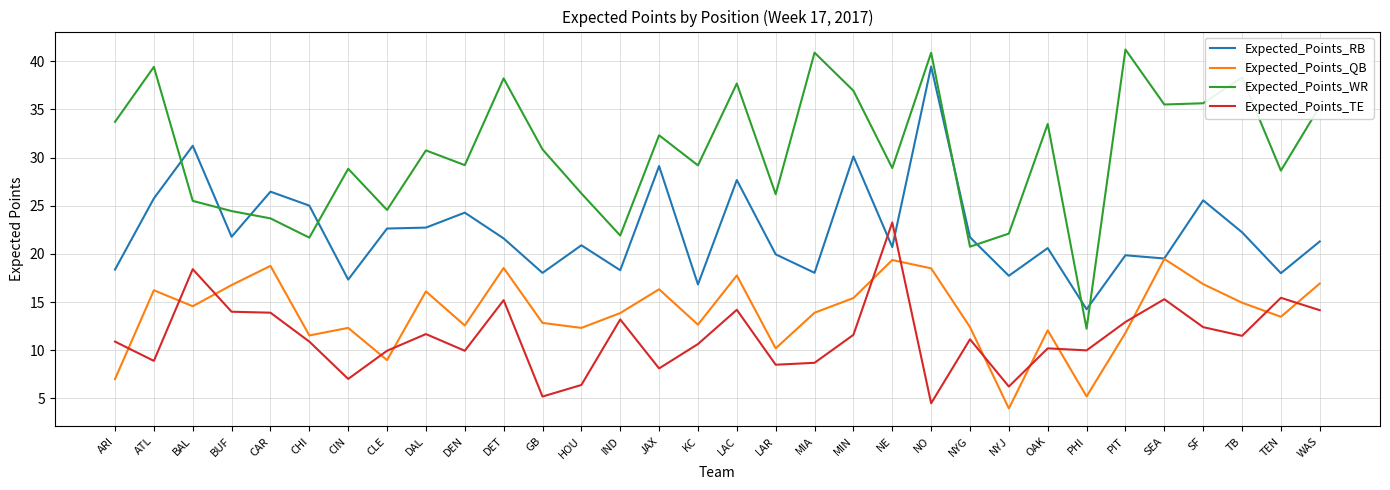

Is the value of Expected_Points_WR at TB greater than the value of Expected_Points_QB at WAS?

Yes